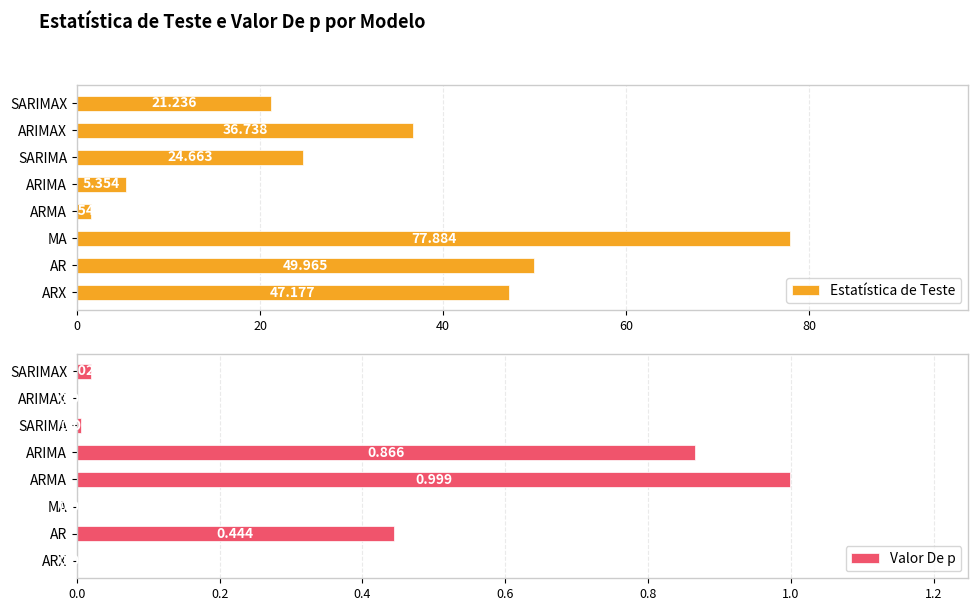

Which series has the widest spread of values?

Estatística de Teste